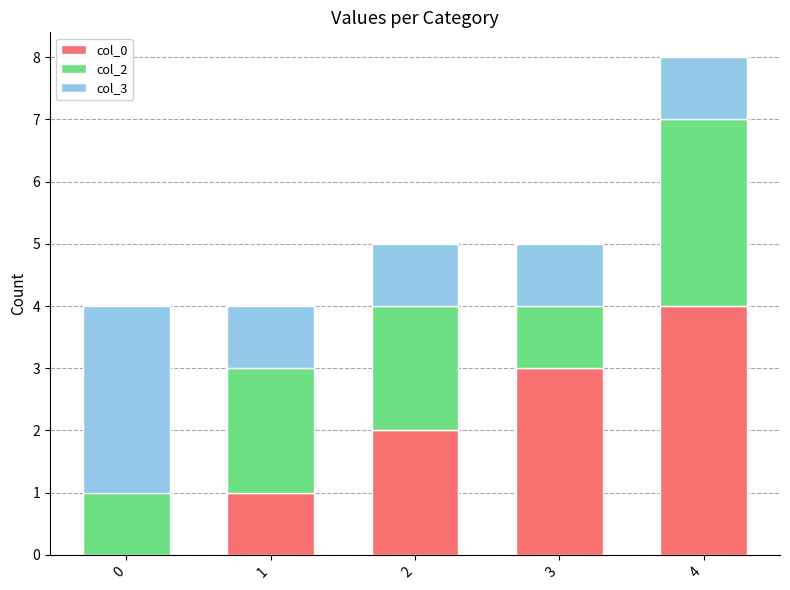

Reading left to right, transcribe the values for col_0.

0=0	1=1	2=2	3=3	4=4